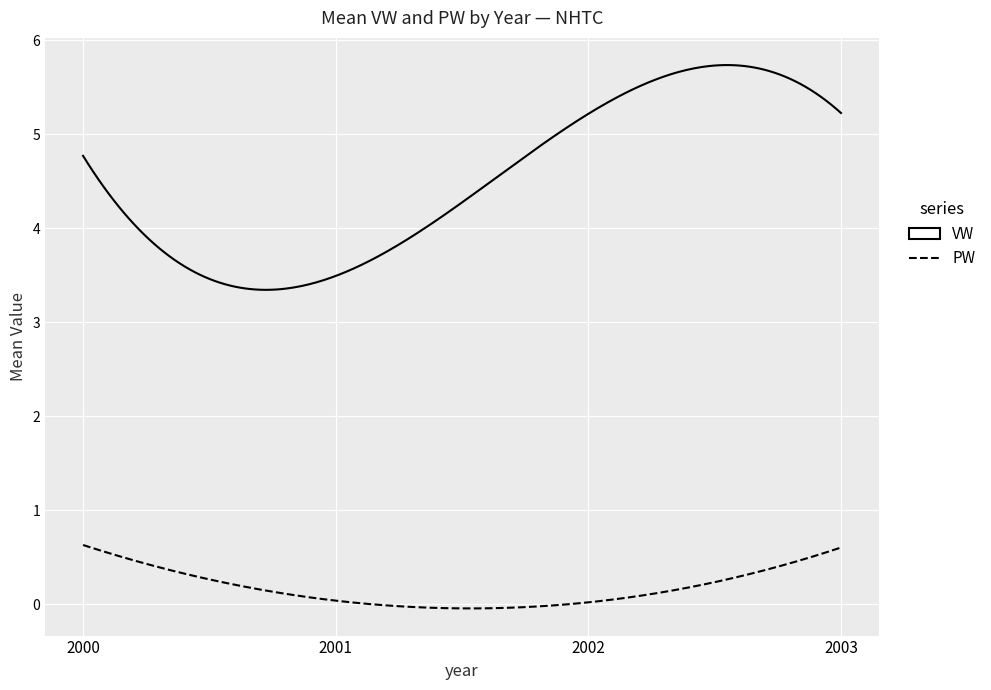

What is the highest value of the PW series?

0.6